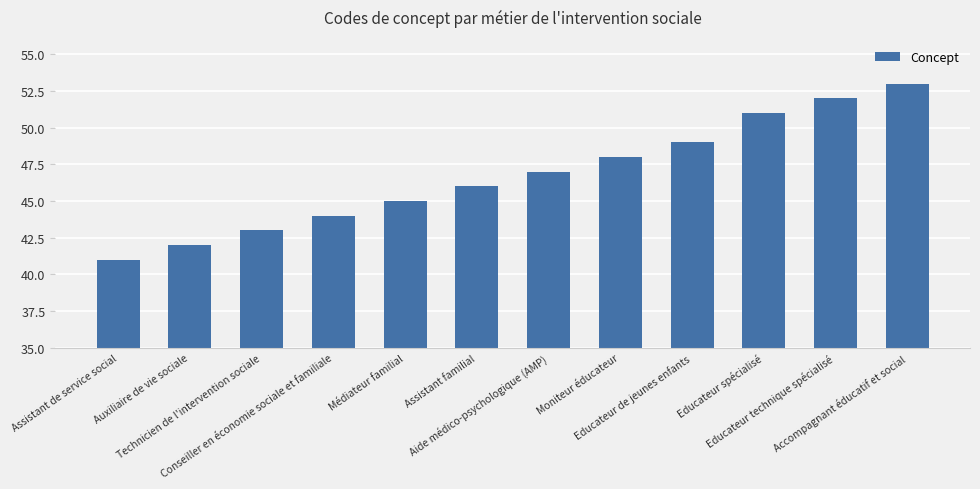

What position from the right is Médiateur familial?

8